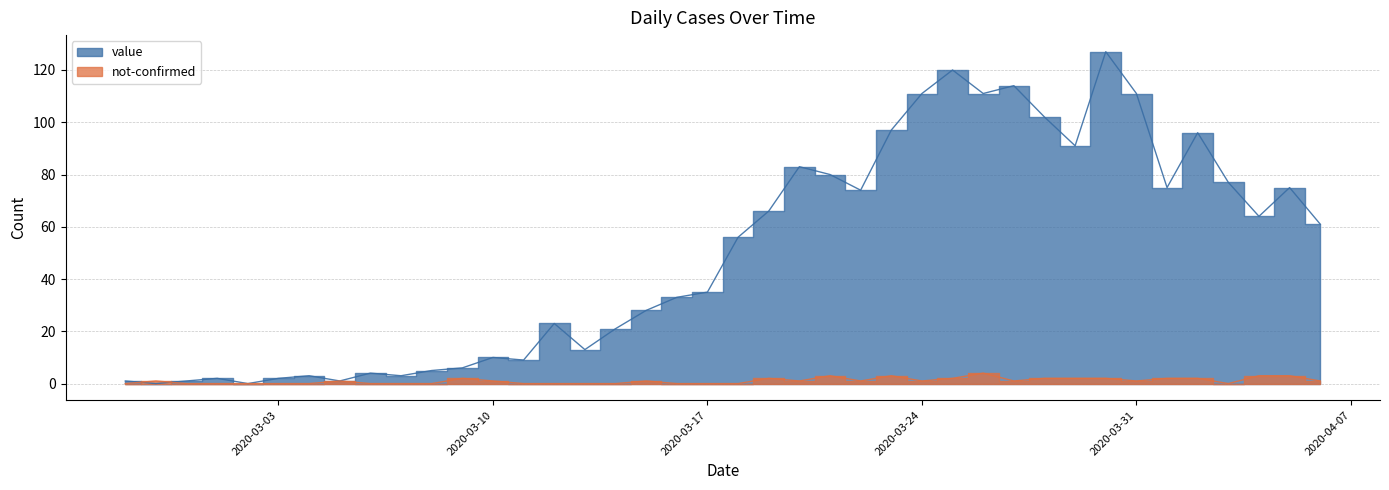

Which label corresponds to the largest value in the chart?

2020-03-30